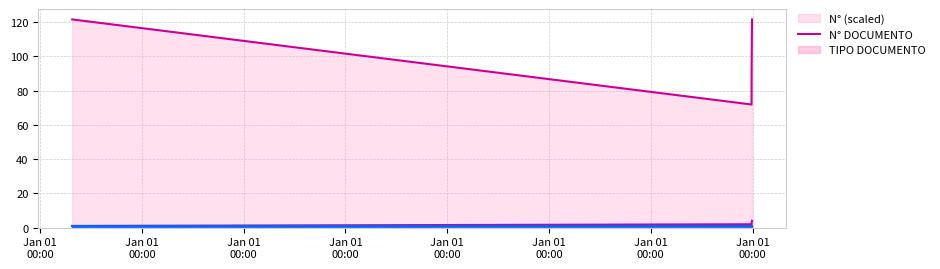

What is the change in value from Jan 01
00:00 to Jan 01
00:00?

+29.6